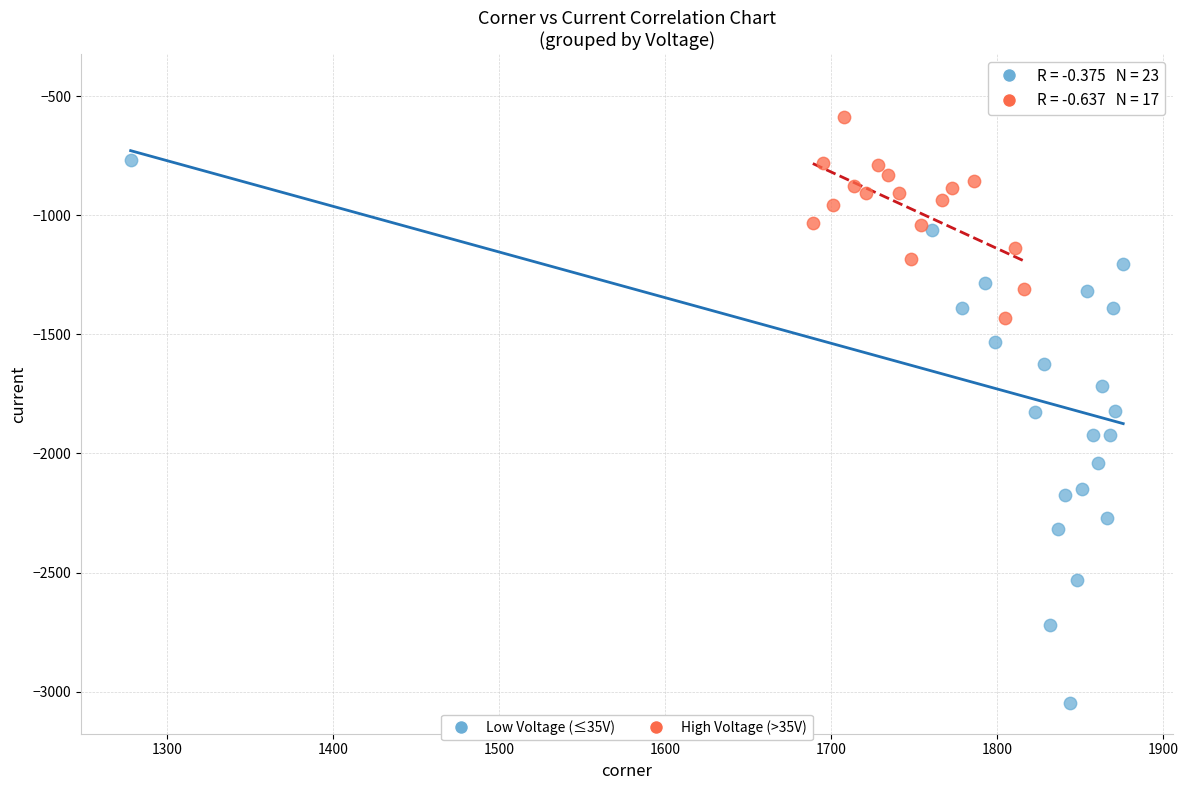

What are all the series names shown in the legend?

Low Voltage (≤35V), High Voltage (>35V)